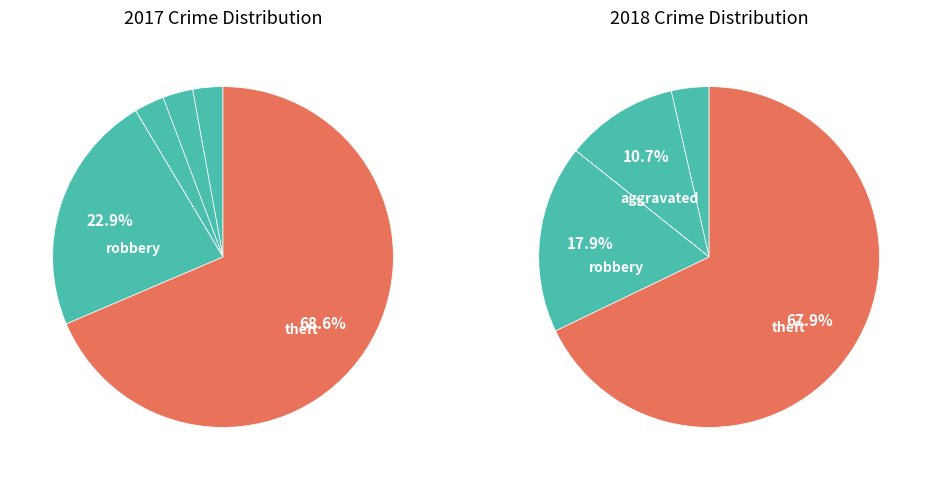

The Aggravated Assault slice represents 1% of the pie. True or false?

False